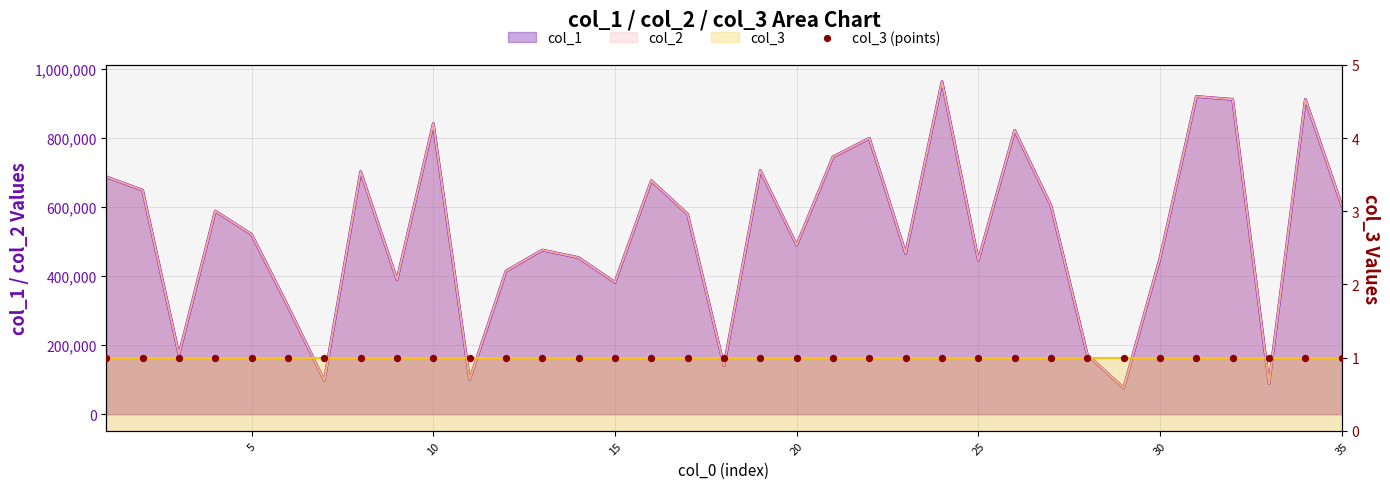

Which series has the largest total across all categories?

col_1